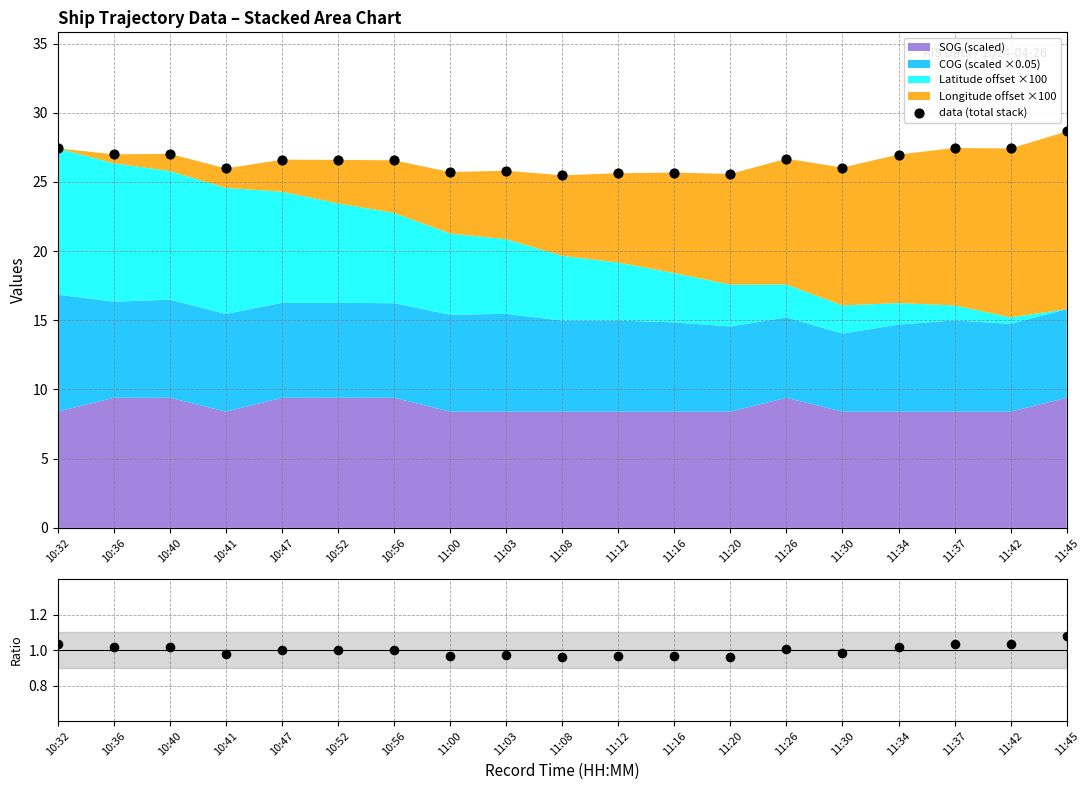

Which series contains the highest Y value?

data (total stack)